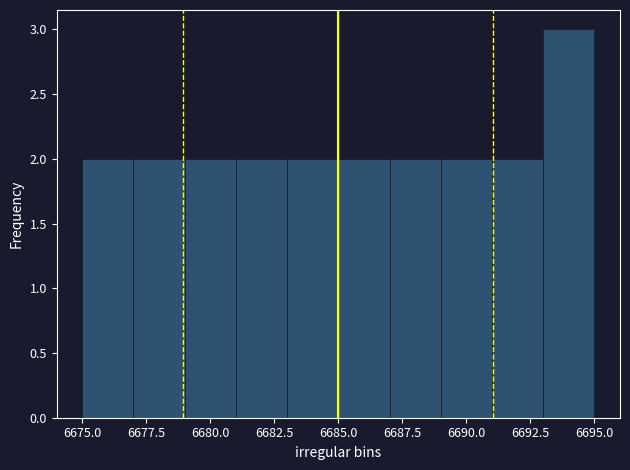

What is the height of the bar covering 6693 to 6695 on the x-axis? The values are not printed on the chart, so give them approximately, as read against the axis.

3